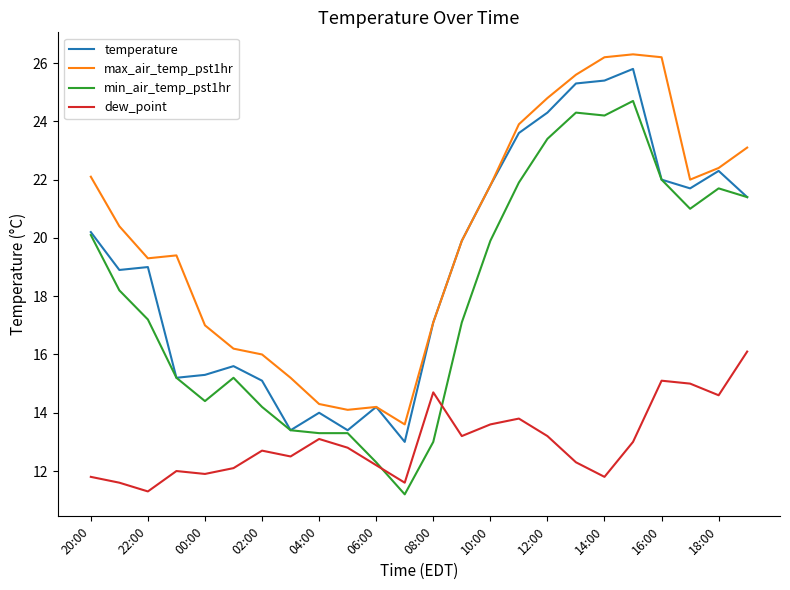

Which series has the largest total across all categories?

max_air_temp_pst1hr